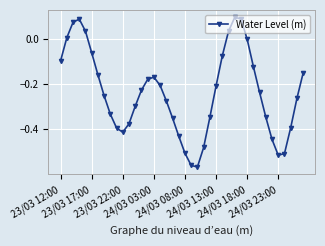

Does the chart display data point markers on the line(s)?

Yes